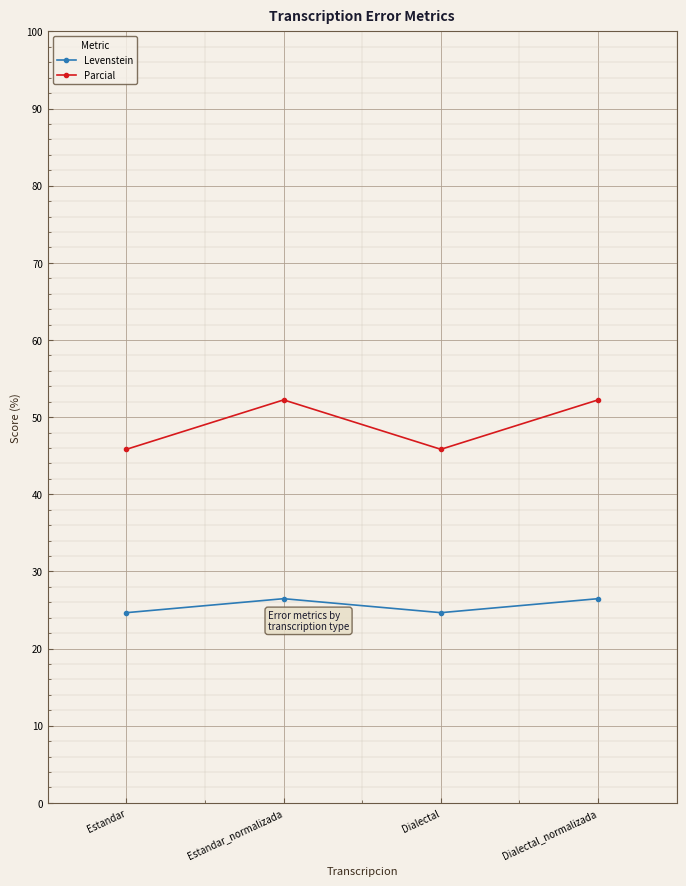

What position from the right is Dialectal_normalizada?

1